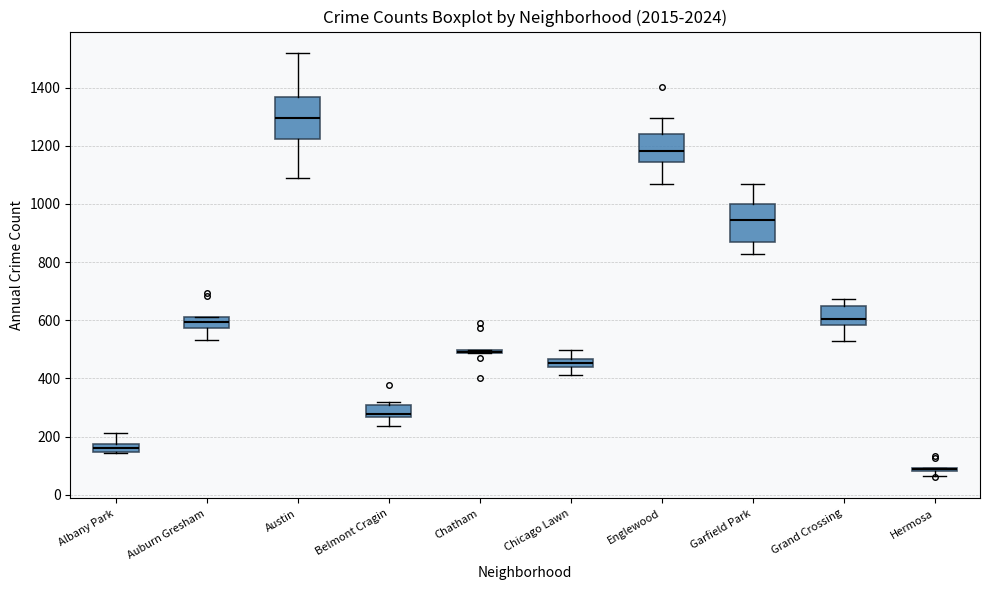

Where does the median line of the box for Belmont Cragin sit on the y-axis? The values are not printed on the chart, so give them approximately, as read against the axis.

280